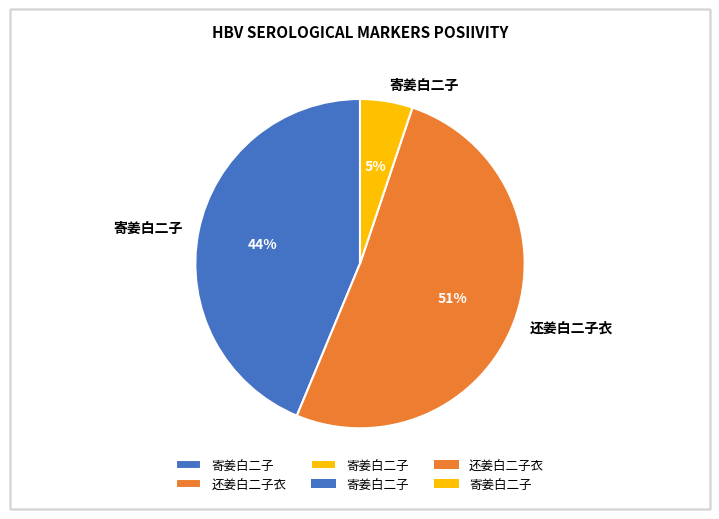

Is there a majority slice in this chart?

Yes